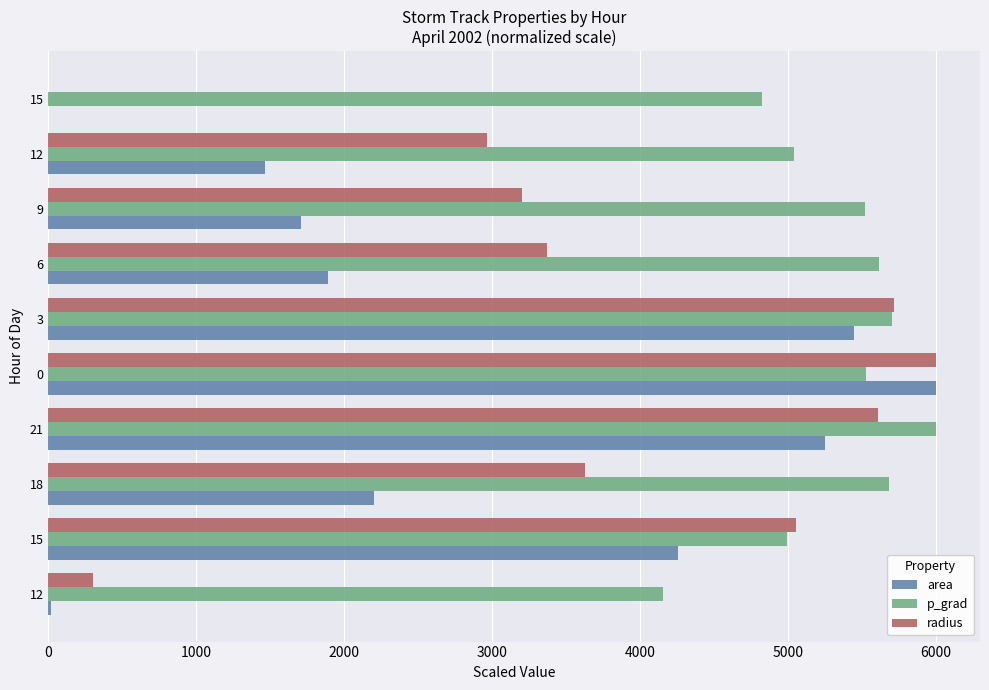

List the series in order of their peak value, highest first.

area, p_grad, radius